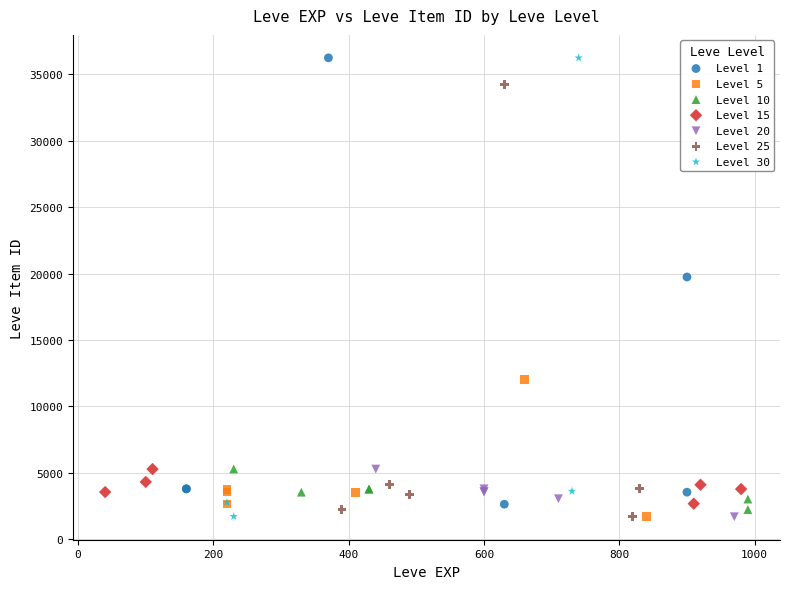

What are all the series names shown in the legend?

Level 1, Level 5, Level 10, Level 15, Level 20, Level 25, Level 30